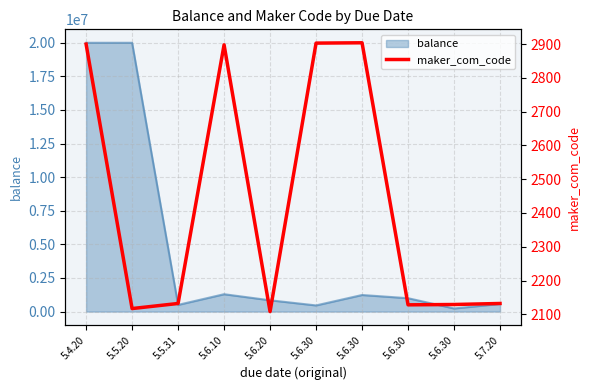

How many interior local peaks (higher than both neighbors) does the data have?

2